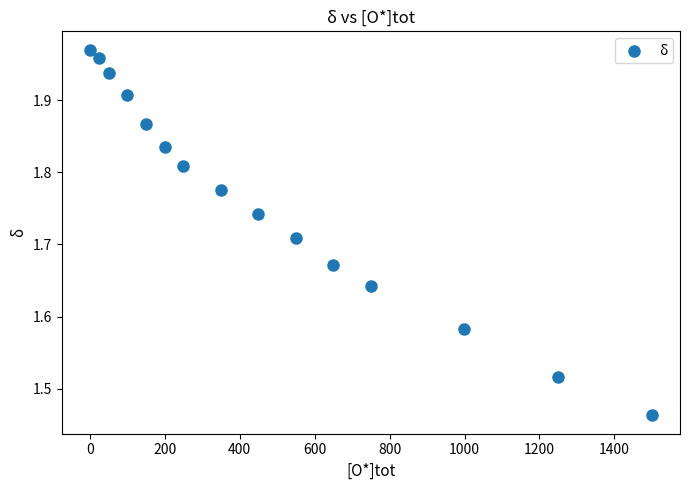

What is the range of Y values (max minus min)?

0.5